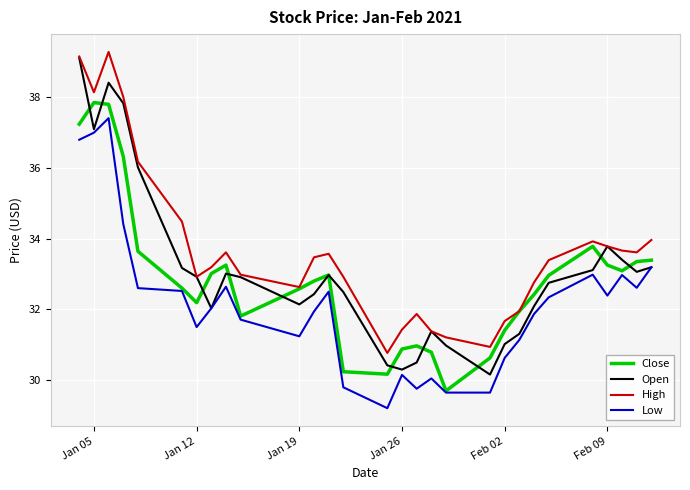

How many categories are shown in the chart?

29